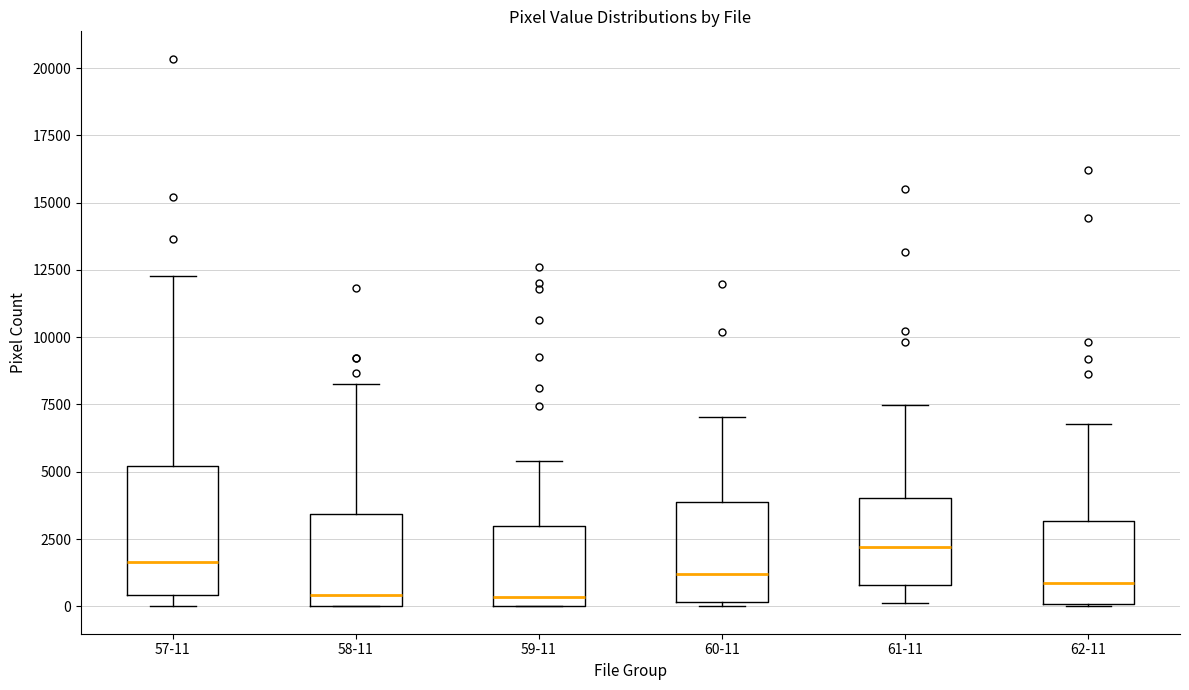

Reading left to right, transcribe this box plot: for each box, give where its median line is, the range the box spans, and where its two whiskers end, as read against the y-axis. The values are not printed on the chart, so give them approximately, as read against the axis.

57-11: median 1500, box 500 to 5000, whiskers 0 to 12500
58-11: median 500, box 0 to 3500, whiskers 0 to 8500
59-11: median 500, box 0 to 3000, whiskers 0 to 5500
60-11: median 1000, box 0 to 4000, whiskers 0 (just below the box's lower edge) to 7000
61-11: median 2000, box 1000 to 4000, whiskers 0 to 7500
62-11: median 1000, box 0 to 3000, whiskers 0 to 7000